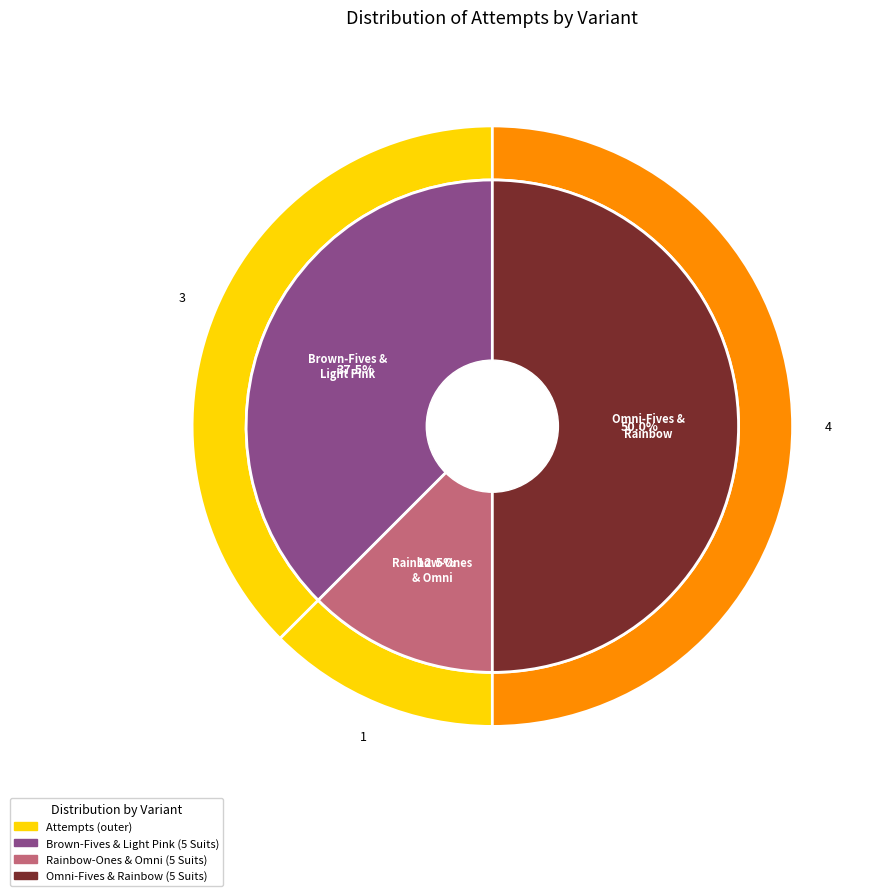

Does Omni-Fives & Rainbow (5 Suits) represent more than half of the total?

No